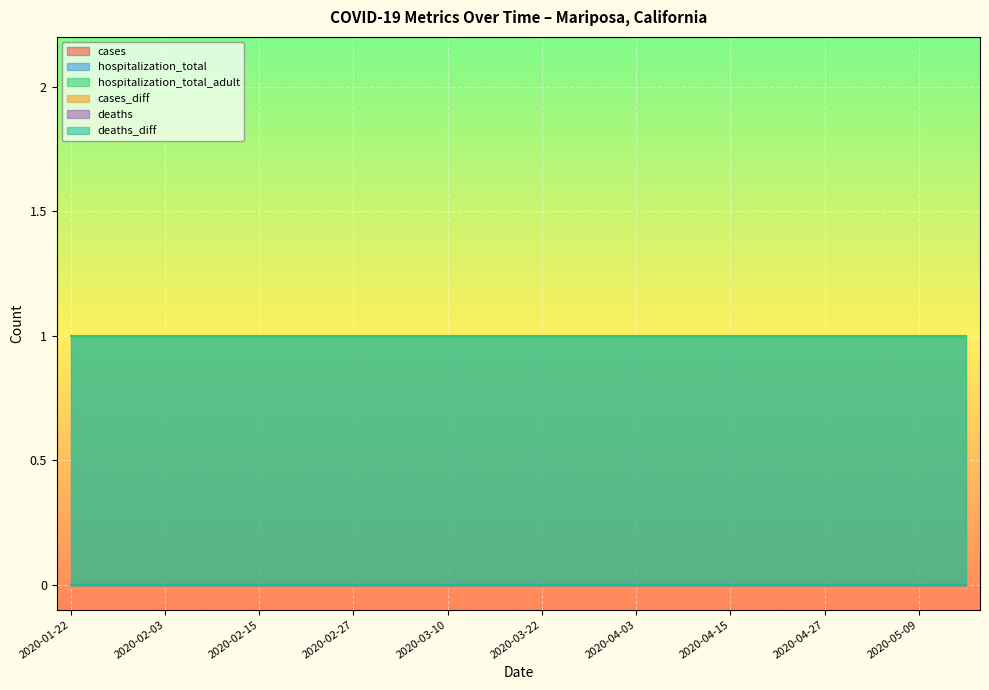

Count the number of data series in this chart.

6